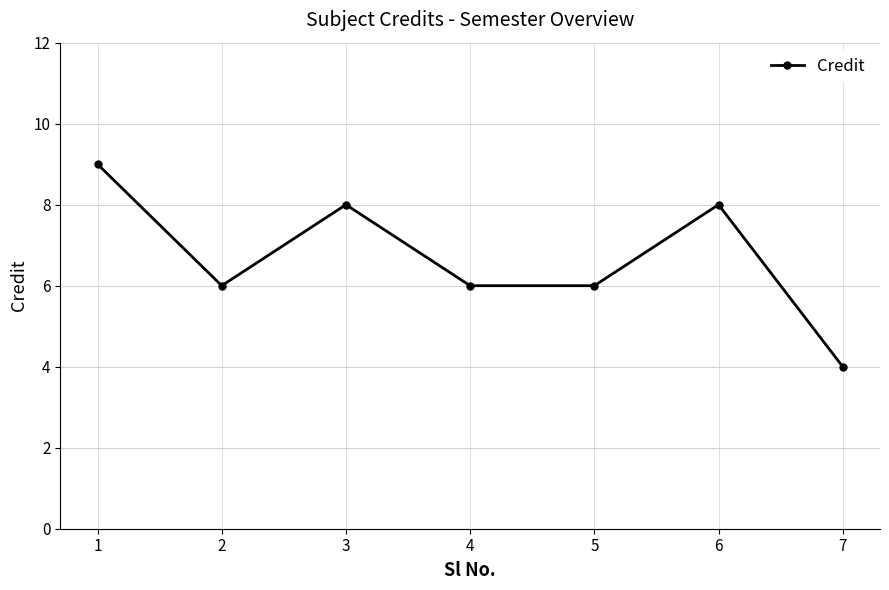

Reading left to right, what are all the values shown in this chart?

1=9	2=6	3=8	4=6	5=6	6=8	7=4